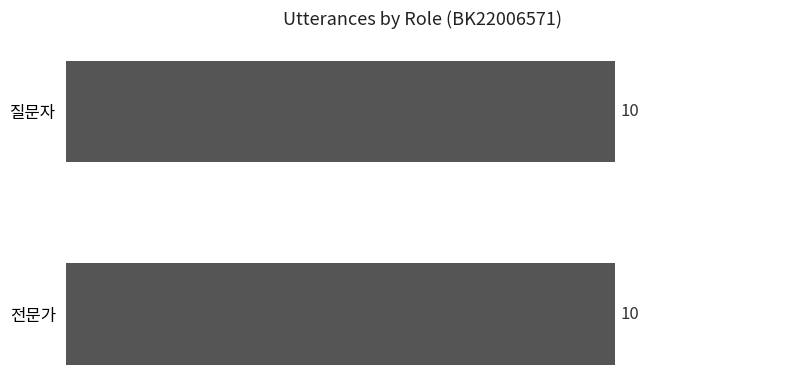

Is it true that the value at 15 is 0?

False